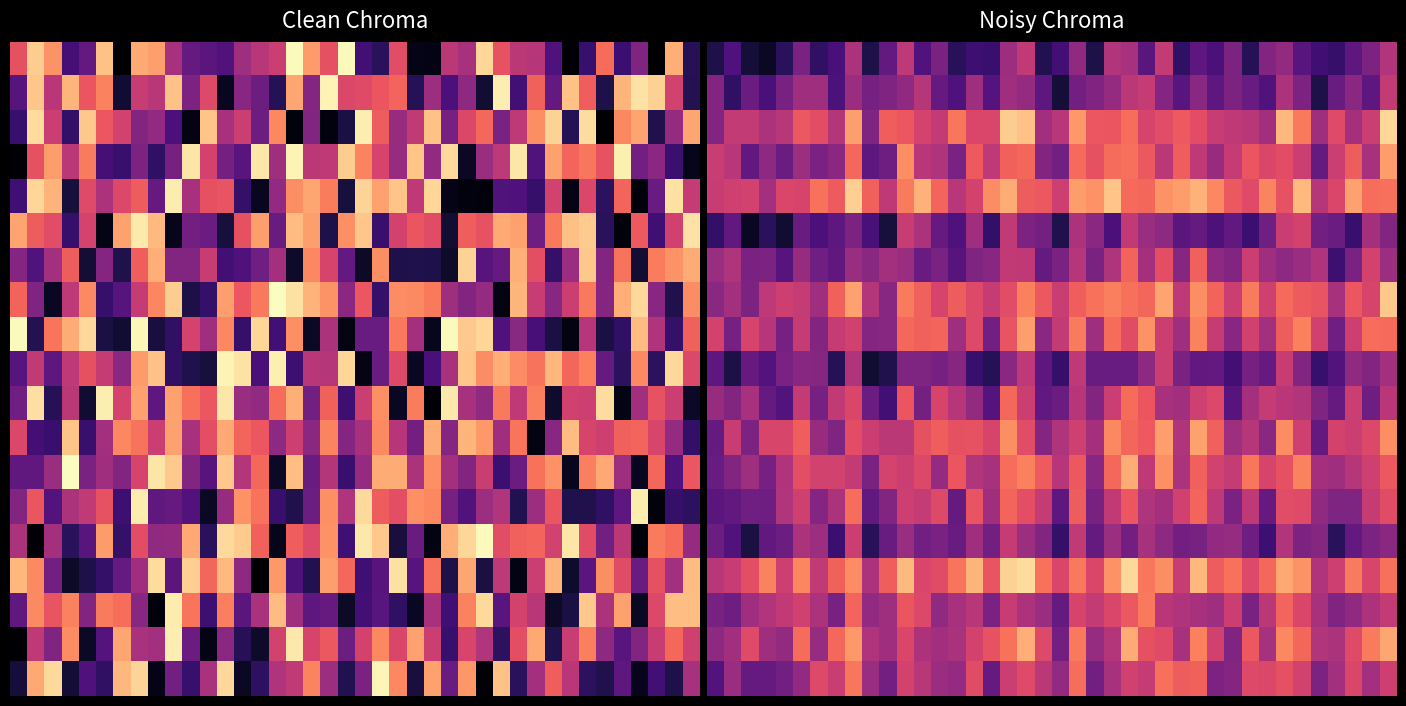

Which has a higher value, 11 or 28?

11